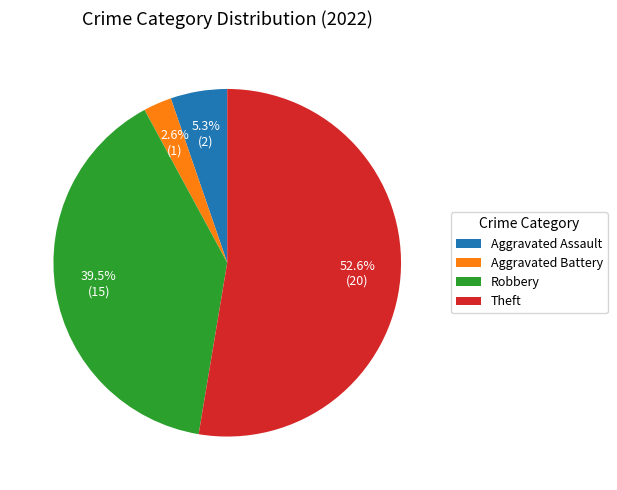

How many slices are in this pie chart?

4